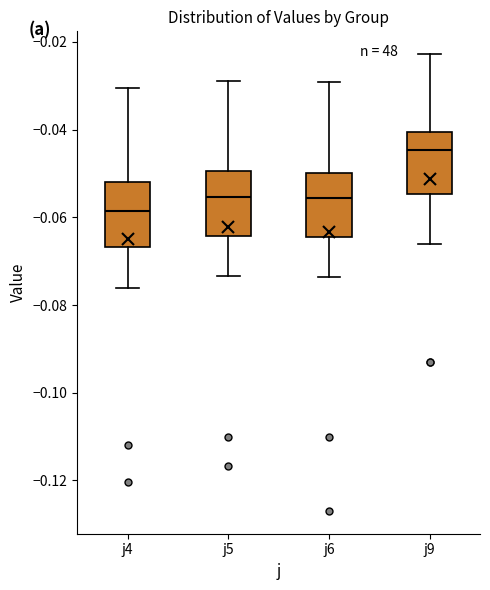

Which box has the lowest median line?

j4